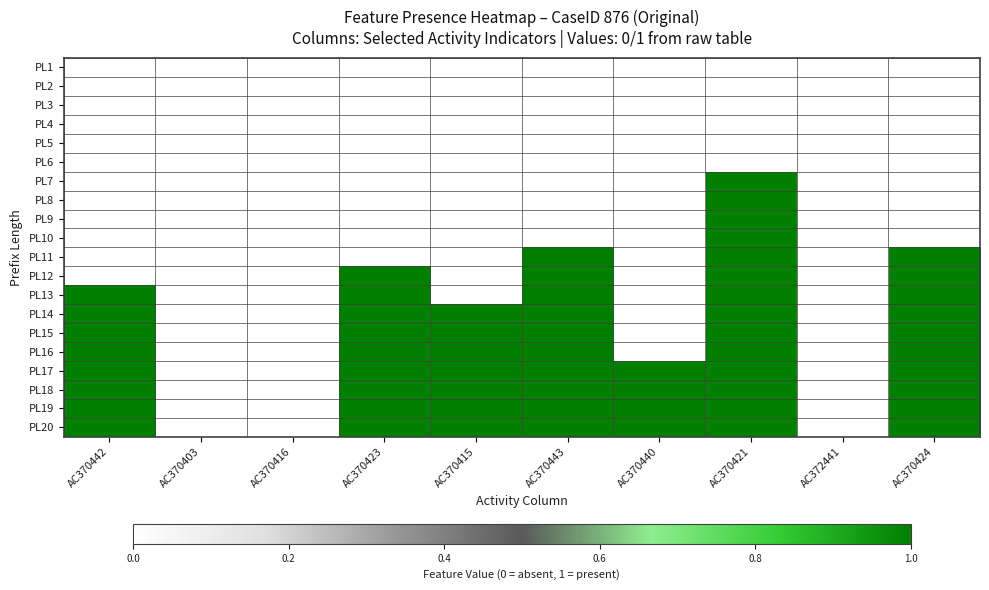

Reading right to left, list all the values displayed in this chart.

PL1: AC370424=0	AC372441=0	AC370421=0	AC370440=0	AC370443=0	AC370415=0	AC370423=0	AC370416=0	AC370403=0	AC370442=0
PL2: AC370424=0	AC372441=0	AC370421=0	AC370440=0	AC370443=0	AC370415=0	AC370423=0	AC370416=0	AC370403=0	AC370442=0
PL3: AC370424=0	AC372441=0	AC370421=0	AC370440=0	AC370443=0	AC370415=0	AC370423=0	AC370416=0	AC370403=0	AC370442=0
PL4: AC370424=0	AC372441=0	AC370421=0	AC370440=0	AC370443=0	AC370415=0	AC370423=0	AC370416=0	AC370403=0	AC370442=0
PL5: AC370424=0	AC372441=0	AC370421=0	AC370440=0	AC370443=0	AC370415=0	AC370423=0	AC370416=0	AC370403=0	AC370442=0
PL6: AC370424=0	AC372441=0	AC370421=0	AC370440=0	AC370443=0	AC370415=0	AC370423=0	AC370416=0	AC370403=0	AC370442=0
PL7: AC370424=0	AC372441=0	AC370421=1	AC370440=0	AC370443=0	AC370415=0	AC370423=0	AC370416=0	AC370403=0	AC370442=0
PL8: AC370424=0	AC372441=0	AC370421=1	AC370440=0	AC370443=0	AC370415=0	AC370423=0	AC370416=0	AC370403=0	AC370442=0
PL9: AC370424=0	AC372441=0	AC370421=1	AC370440=0	AC370443=0	AC370415=0	AC370423=0	AC370416=0	AC370403=0	AC370442=0
PL10: AC370424=0	AC372441=0	AC370421=1	AC370440=0	AC370443=0	AC370415=0	AC370423=0	AC370416=0	AC370403=0	AC370442=0
PL11: AC370424=1	AC372441=0	AC370421=1	AC370440=0	AC370443=1	AC370415=0	AC370423=0	AC370416=0	AC370403=0	AC370442=0
PL12: AC370424=1	AC372441=0	AC370421=1	AC370440=0	AC370443=1	AC370415=0	AC370423=1	AC370416=0	AC370403=0	AC370442=0
PL13: AC370424=1	AC372441=0	AC370421=1	AC370440=0	AC370443=1	AC370415=0	AC370423=1	AC370416=0	AC370403=0	AC370442=1
PL14: AC370424=1	AC372441=0	AC370421=1	AC370440=0	AC370443=1	AC370415=1	AC370423=1	AC370416=0	AC370403=0	AC370442=1
PL15: AC370424=1	AC372441=0	AC370421=1	AC370440=0	AC370443=1	AC370415=1	AC370423=1	AC370416=0	AC370403=0	AC370442=1
PL16: AC370424=1	AC372441=0	AC370421=1	AC370440=0	AC370443=1	AC370415=1	AC370423=1	AC370416=0	AC370403=0	AC370442=1
PL17: AC370424=1	AC372441=0	AC370421=1	AC370440=1	AC370443=1	AC370415=1	AC370423=1	AC370416=0	AC370403=0	AC370442=1
PL18: AC370424=1	AC372441=0	AC370421=1	AC370440=1	AC370443=1	AC370415=1	AC370423=1	AC370416=0	AC370403=0	AC370442=1
PL19: AC370424=1	AC372441=0	AC370421=1	AC370440=1	AC370443=1	AC370415=1	AC370423=1	AC370416=0	AC370403=0	AC370442=1
PL20: AC370424=1	AC372441=0	AC370421=1	AC370440=1	AC370443=1	AC370415=1	AC370423=1	AC370416=0	AC370403=0	AC370442=1